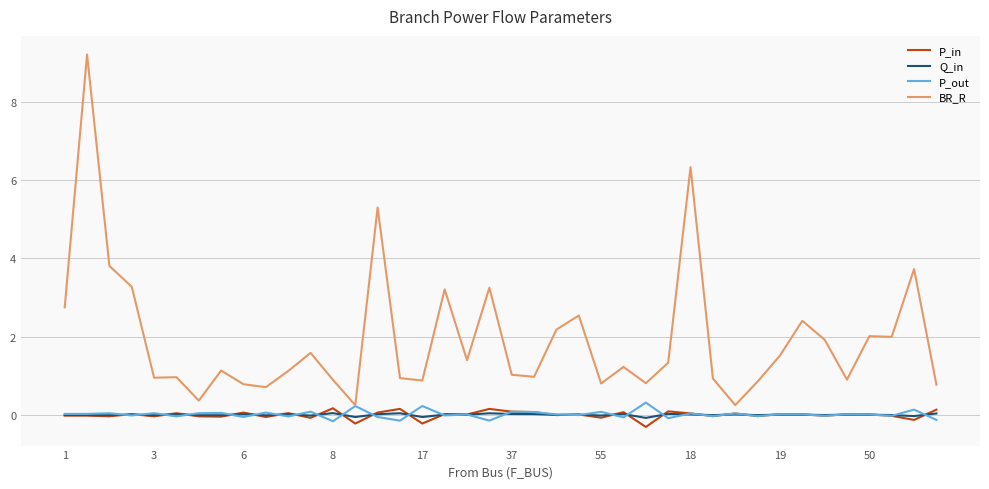

What are all the series names shown in the legend?

P_in, Q_in, P_out, BR_R